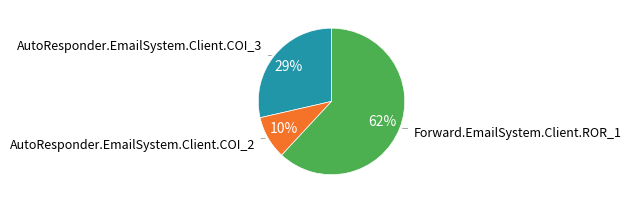

To the nearest percent, what is the average slice percentage?

33%